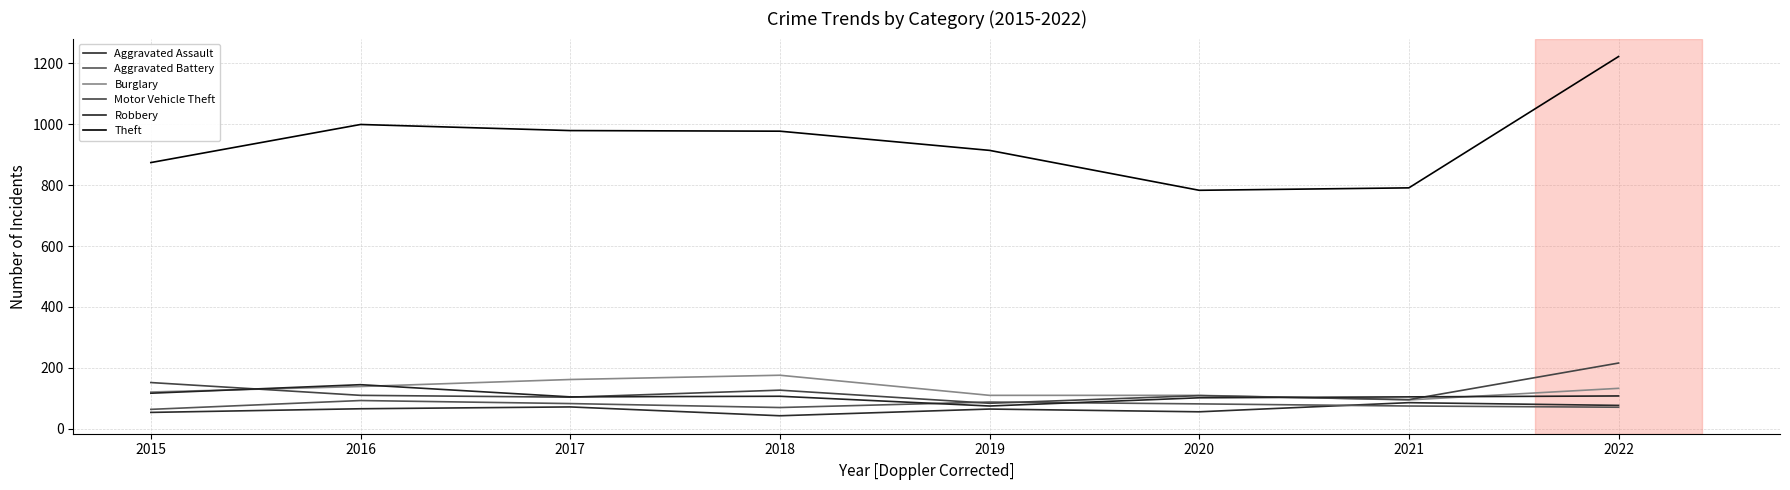

The value of Motor Vehicle Theft at 2019 is 84. True or false?

True